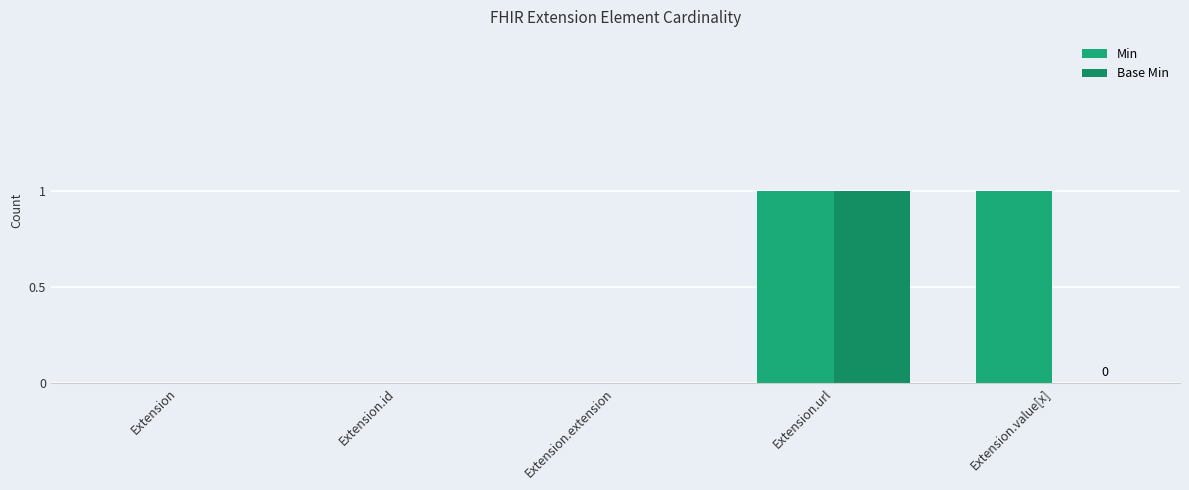

How many categories are shown in the chart?

5